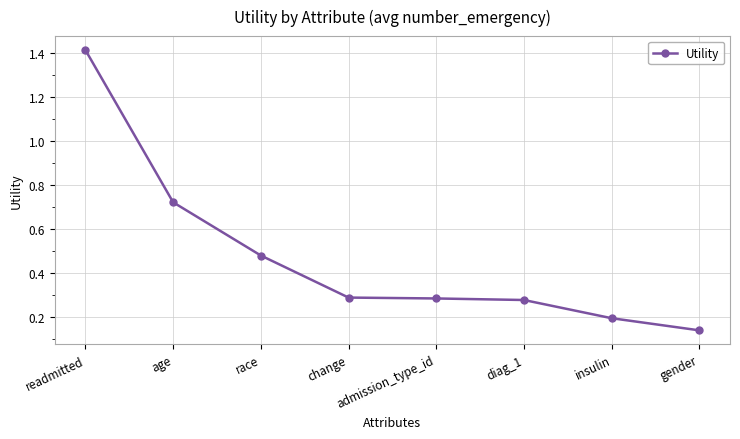

Does the chart display data point markers on the line(s)?

Yes